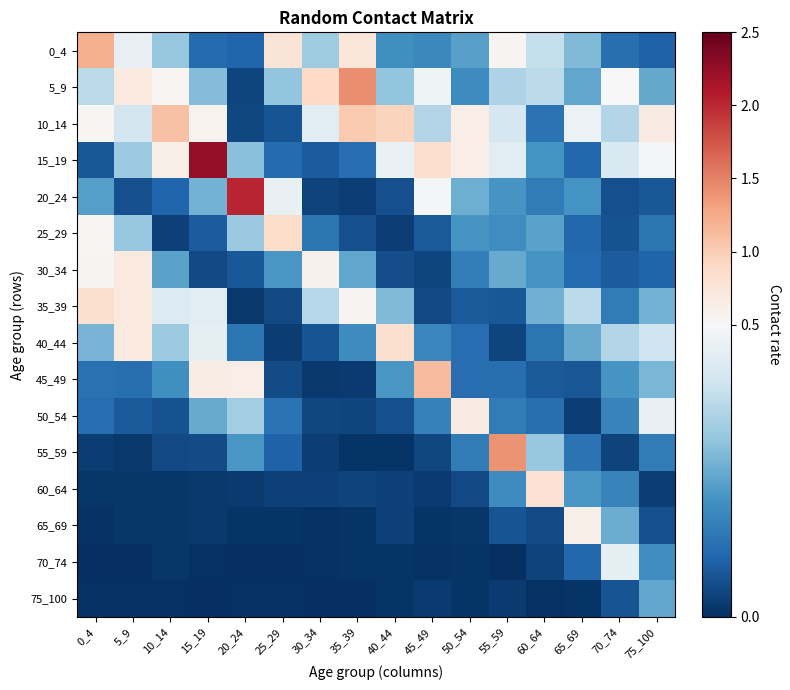

Between 65_69 and 55_59, which is larger?

55_59